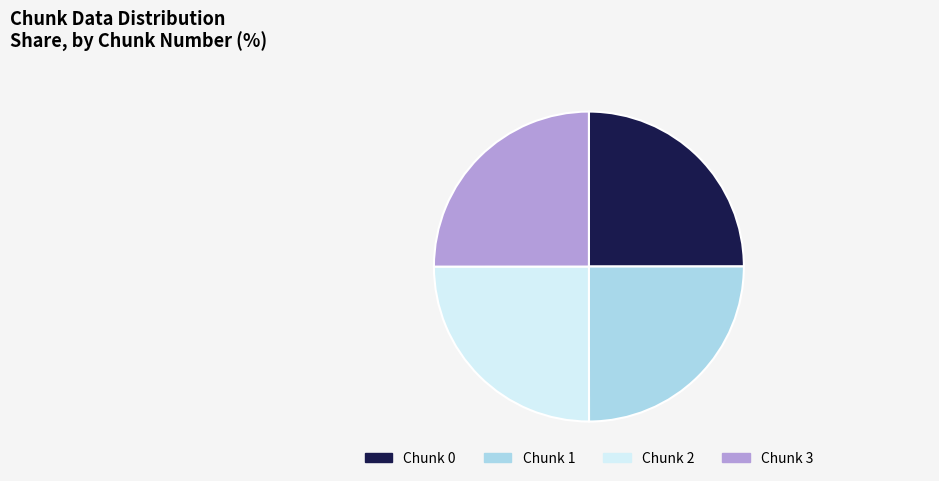

The Chunk 2 slice represents 25% of the pie. True or false?

True